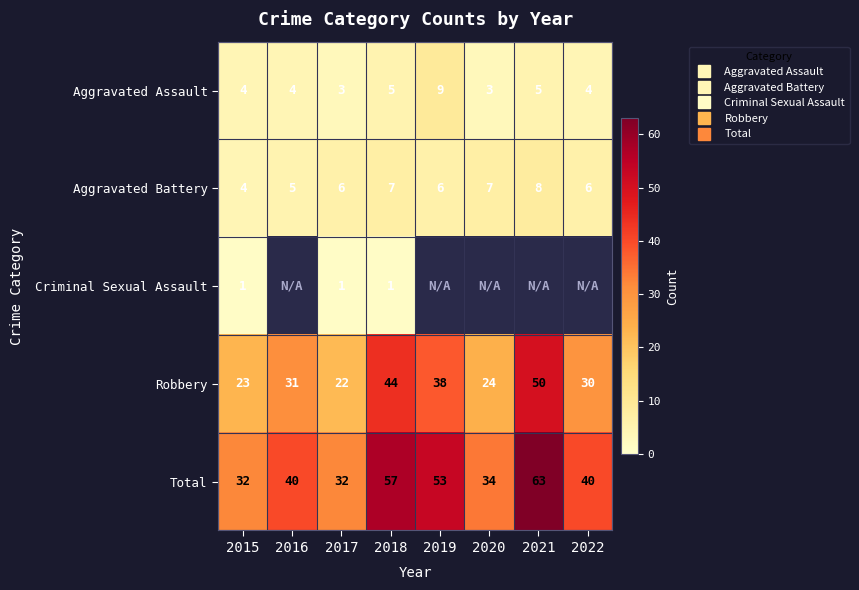

Is the value of Aggravated Battery at 2016 greater than the value of Criminal Sexual Assault at 2015?

Yes